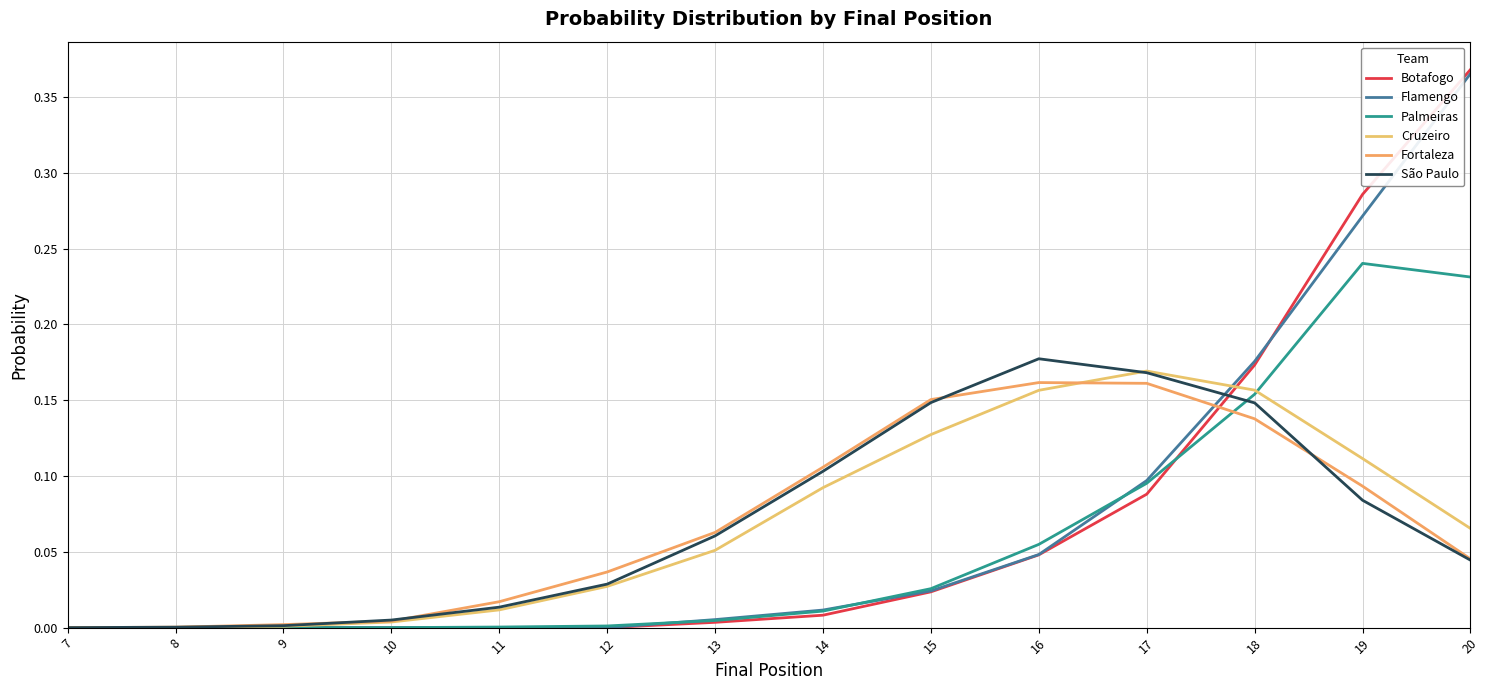

How many lines are shown in the chart?

6